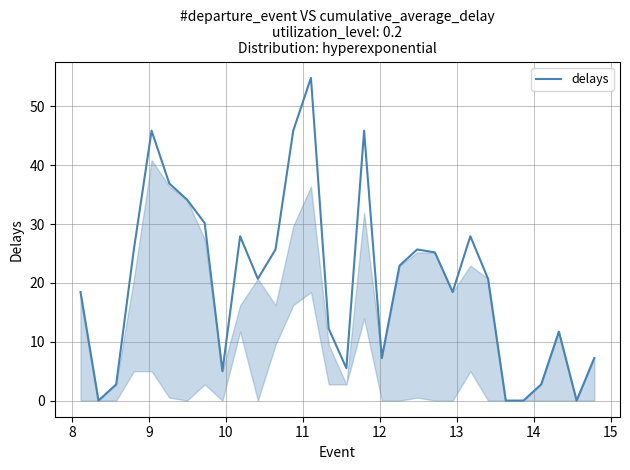

What is the difference between the maximum and minimum values?

54.9